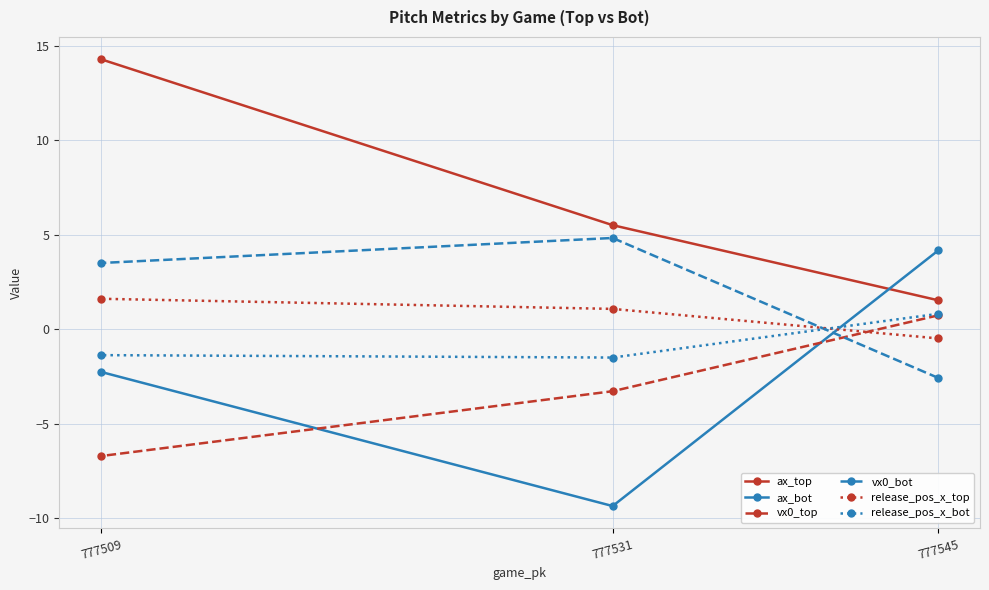

At which label is ax_bot closest to -2?

777509